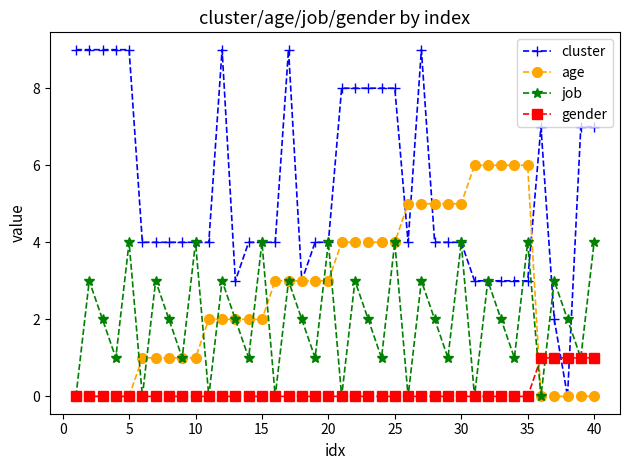

Which series has the widest spread of values?

cluster